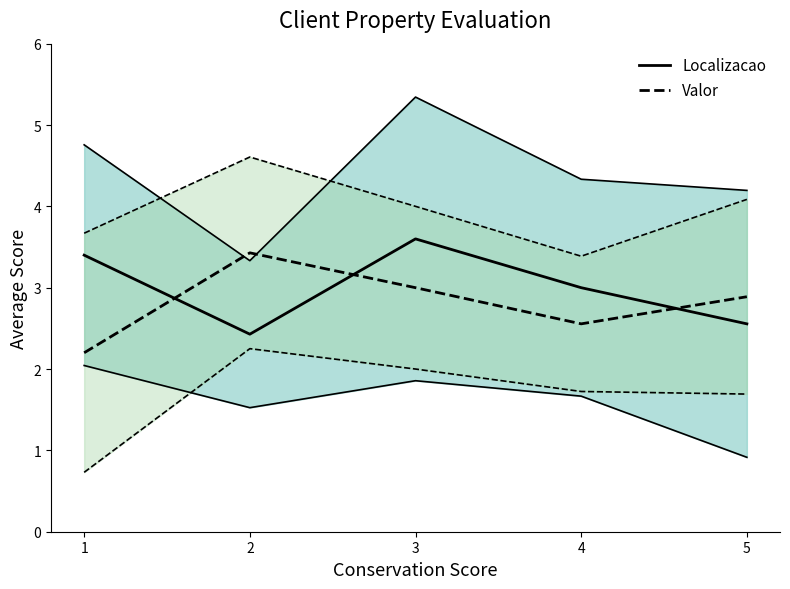

What is the lowest value of the Localizacao series?

2.4